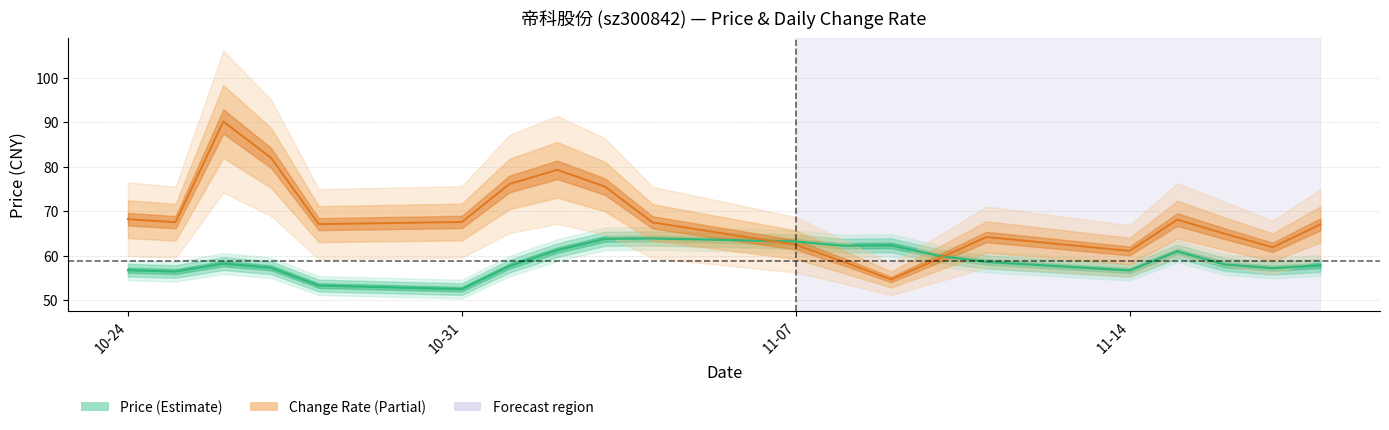

The t_change (centre) series shows 98.5 at 11. True or false?

False